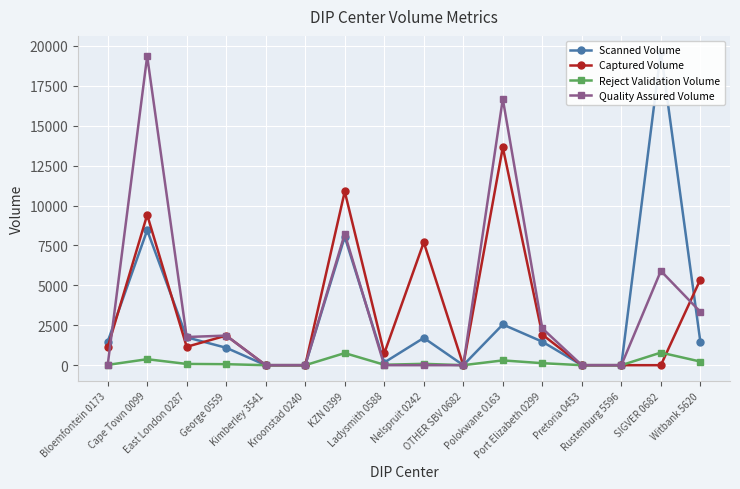

At which label is Reject Validation Volume closest to 394?

Cape Town 0099